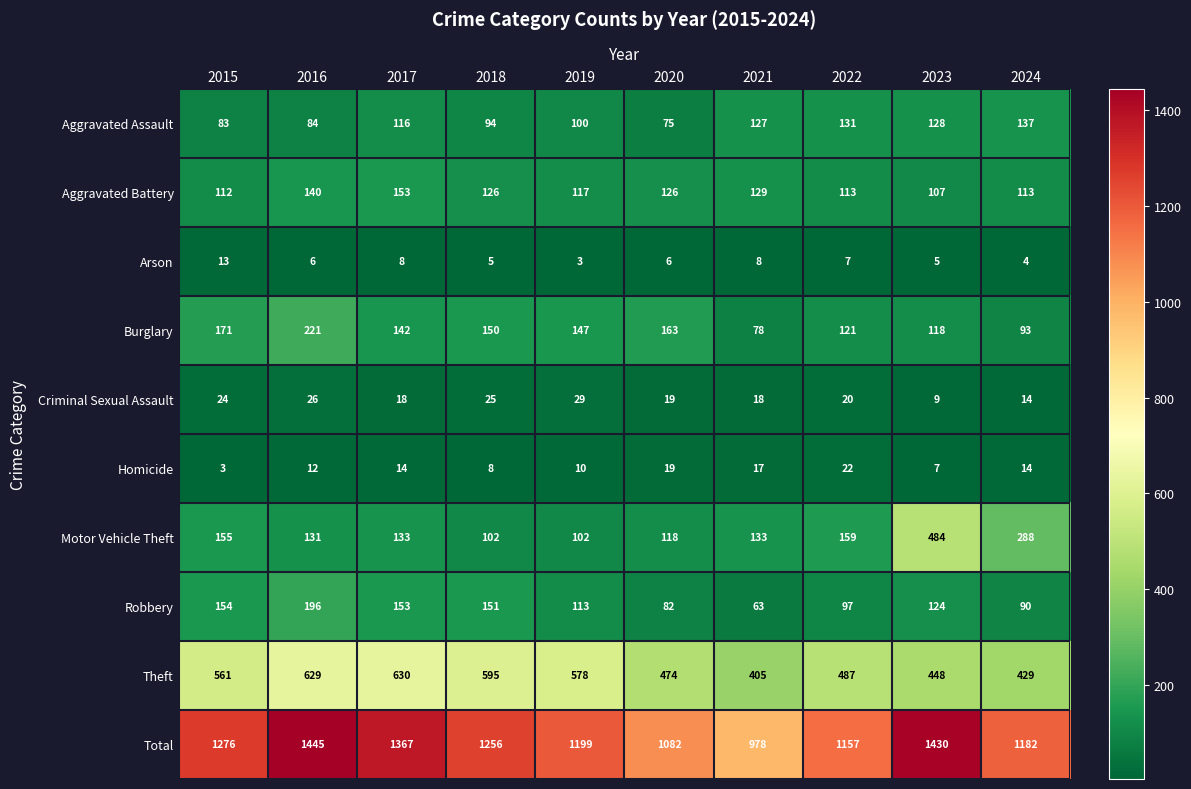

At 2021, list the series in order from largest to smallest.

Total, Theft, Motor Vehicle Theft, Aggravated Battery, Aggravated Assault, Burglary, Robbery, Criminal Sexual Assault, Homicide, Arson